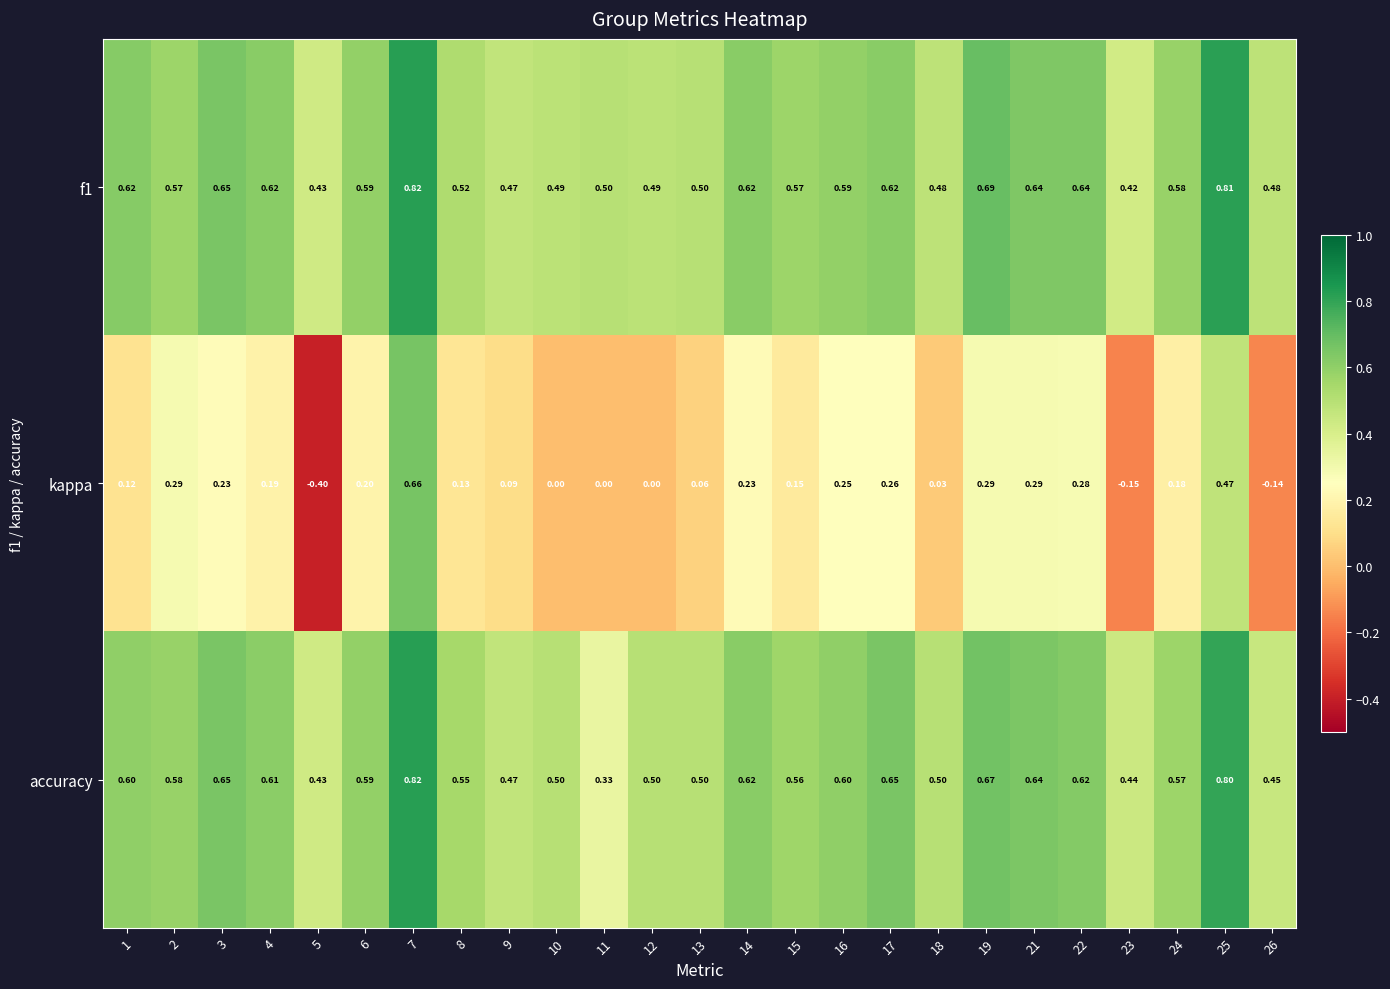

Is the value of accuracy at 5 greater than the value of f1 at 9?

No